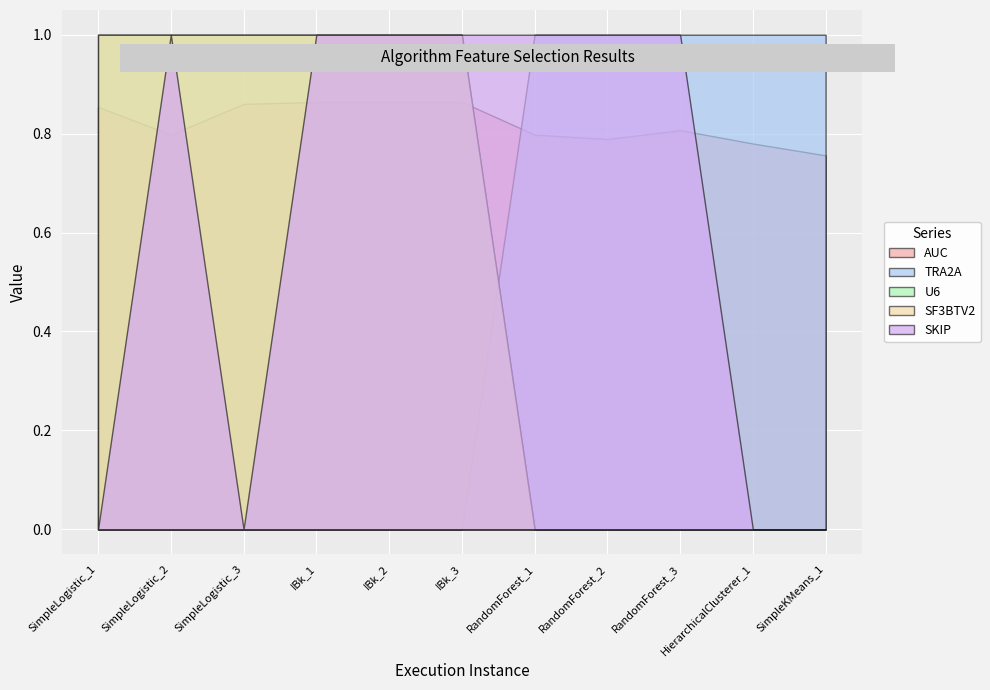

Reading left to right, what are all the values shown in this chart?

AUC: 0.9	0.8	0.9	0.9	0.9	0.9	0.8	0.8	0.8	0.8	0.8
TRA2A: 0.0	0.0	0.0	0.0	0.0	0.0	1.0	1.0	1.0	1.0	1.0
U6: 1.0	1.0	1.0	1.0	1.0	1.0	0.0	0.0	0.0	0.0	0.0
SF3BTV2: 1.0	1.0	1.0	1.0	1.0	1.0	0.0	0.0	0.0	0.0	0.0
SKIP: 0.0	1.0	0.0	1.0	1.0	1.0	1.0	1.0	1.0	0.0	0.0